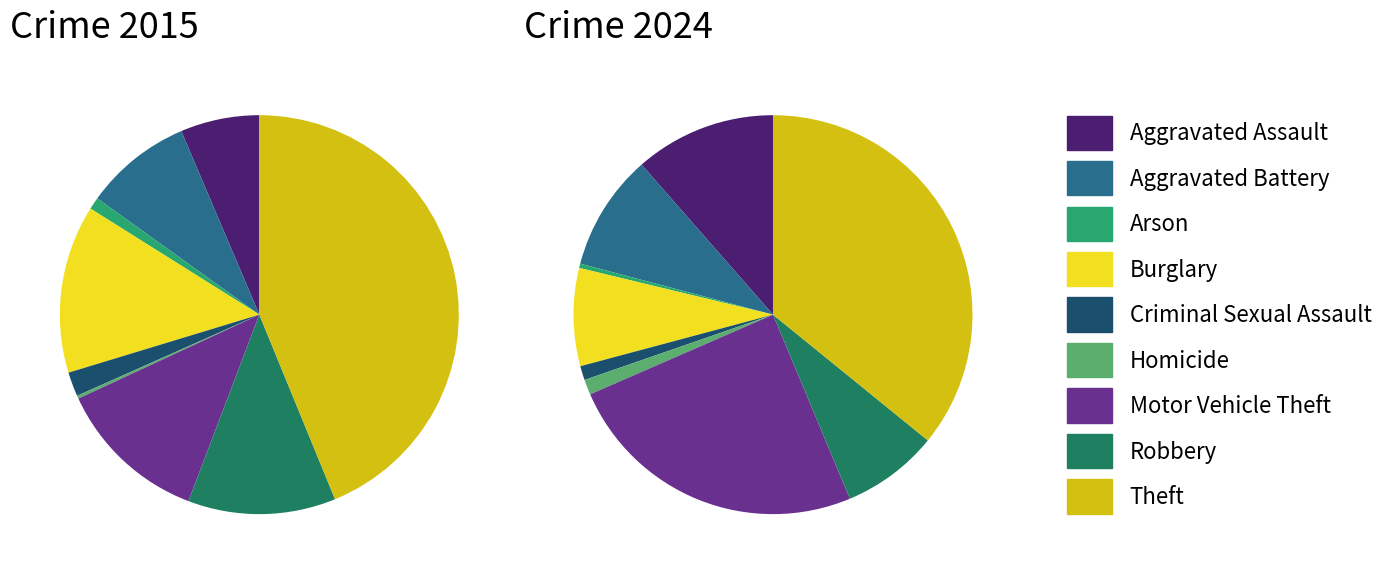

How many slices are in this pie chart?

9